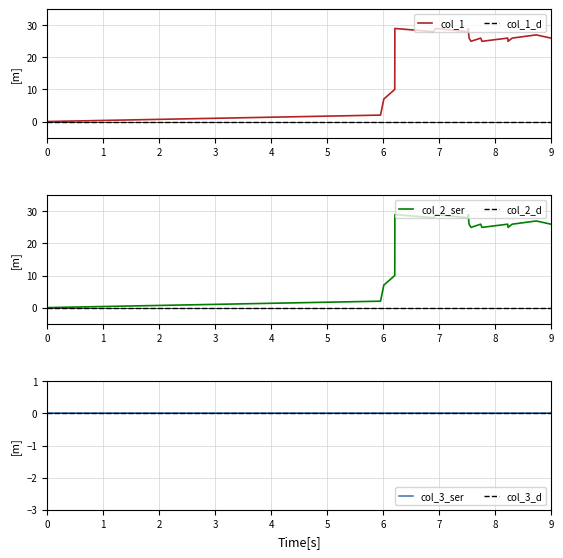

Is it true that col_1 equals 0 at 0?

True